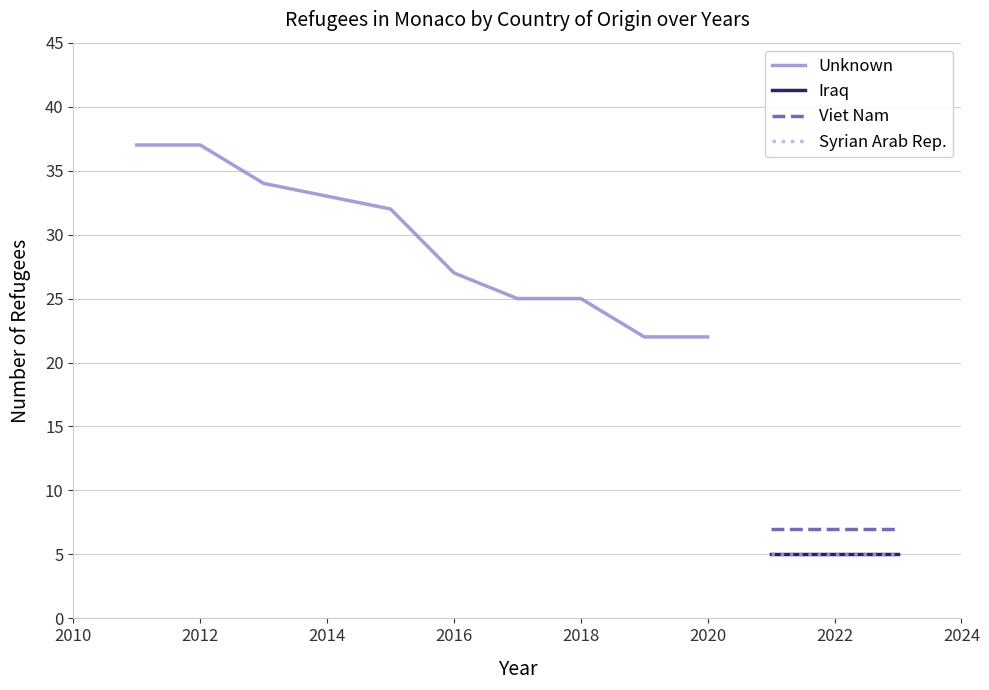

True or false: refugees has more than 0 points higher than both neighbors.

False